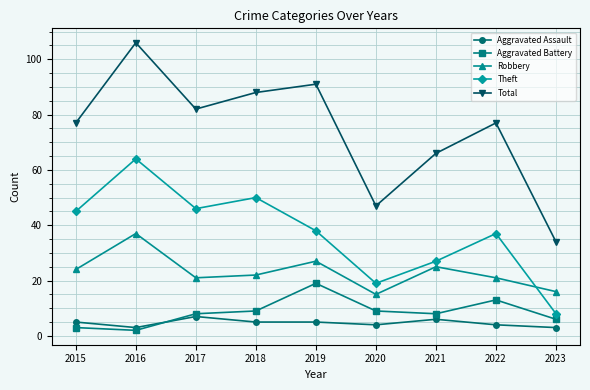

Is the value of Robbery at 2018 greater than the value of Theft at 2016?

No